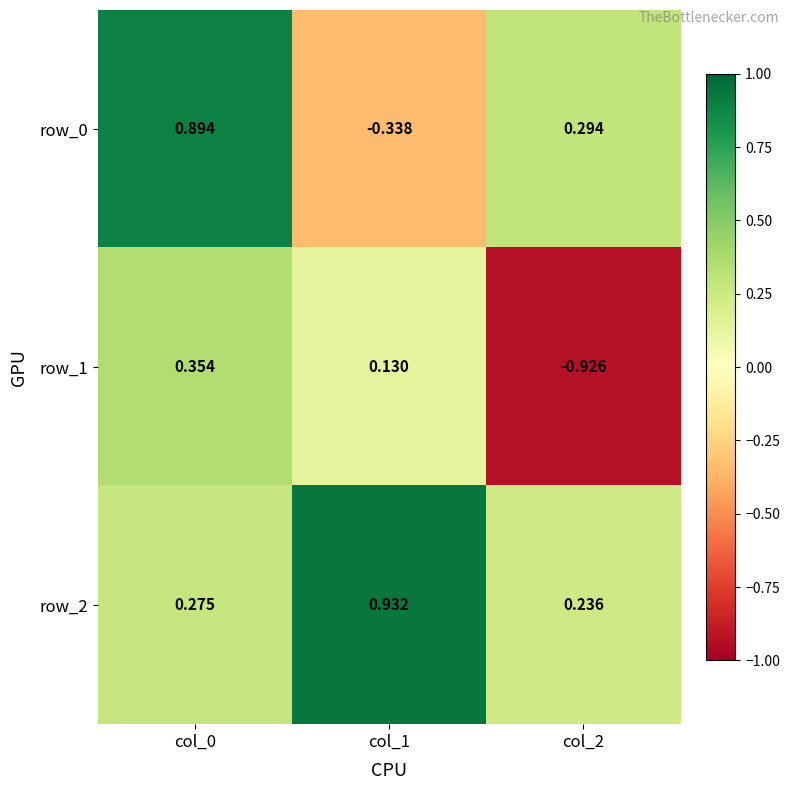

What is the minimum value shown in the chart?

-0.9